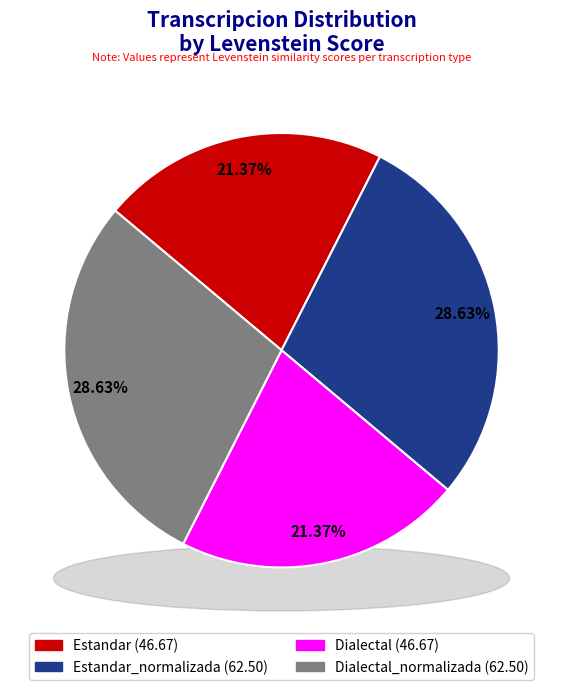

To the nearest percent, what percentage of the pie is Estandar?

21%